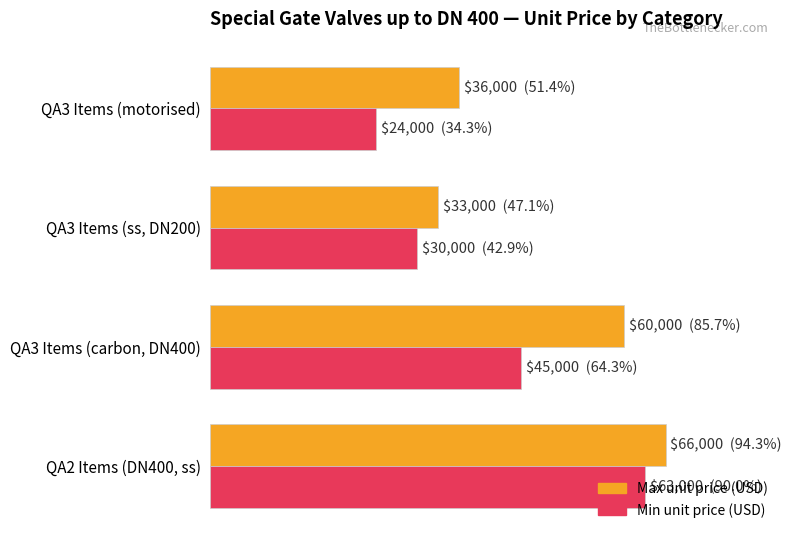

At how many categories does at least one series exceed 28867?

4